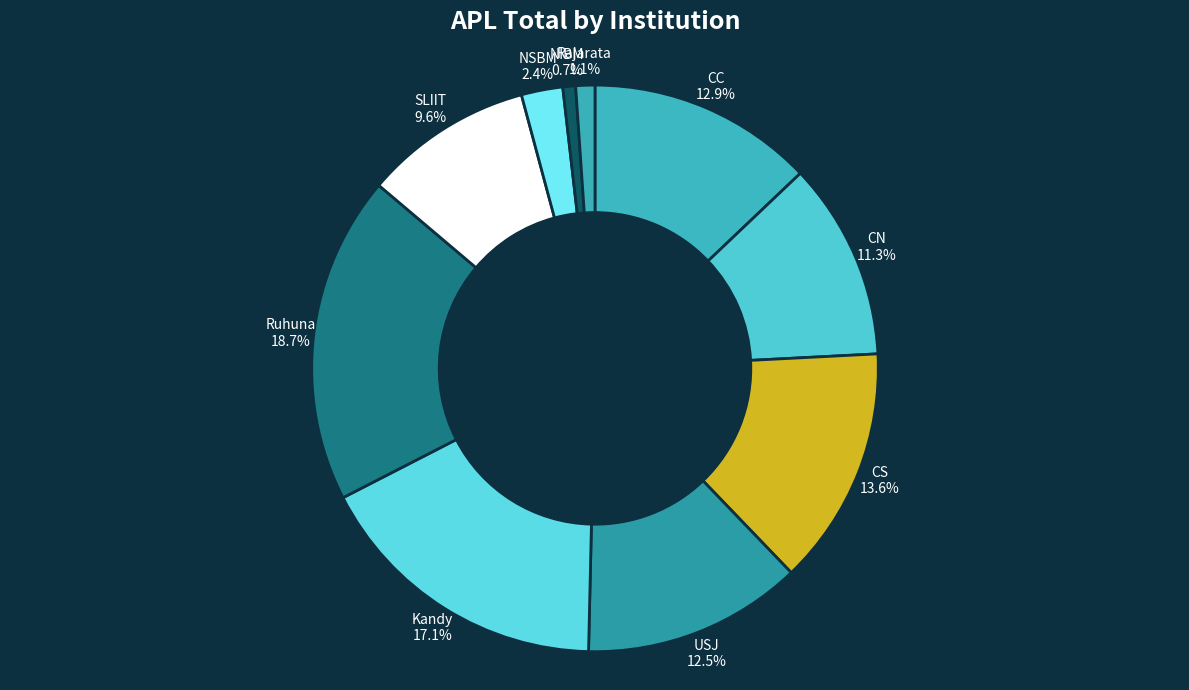

Which slice is the largest?

Ruhuna